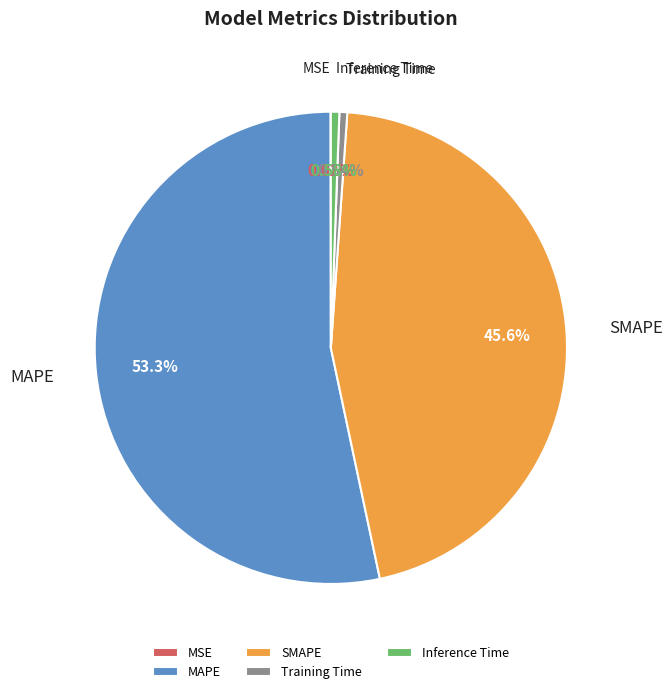

True or false: SMAPE accounts for 39% of the total.

False